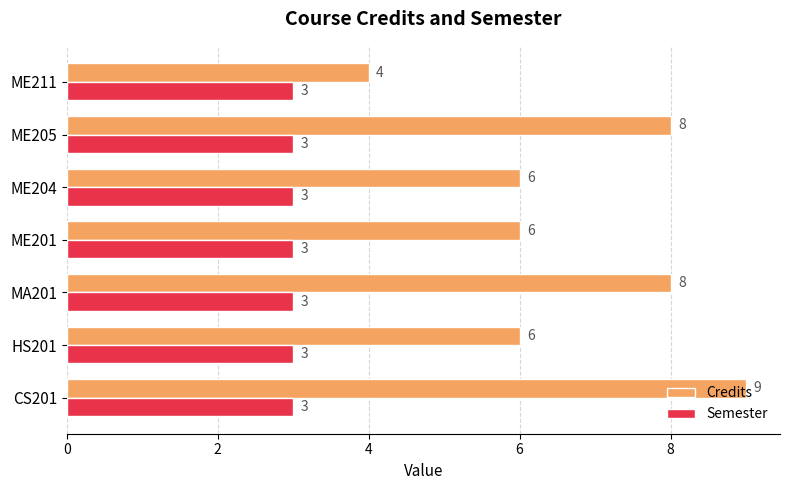

Count the number of data series in this chart.

2